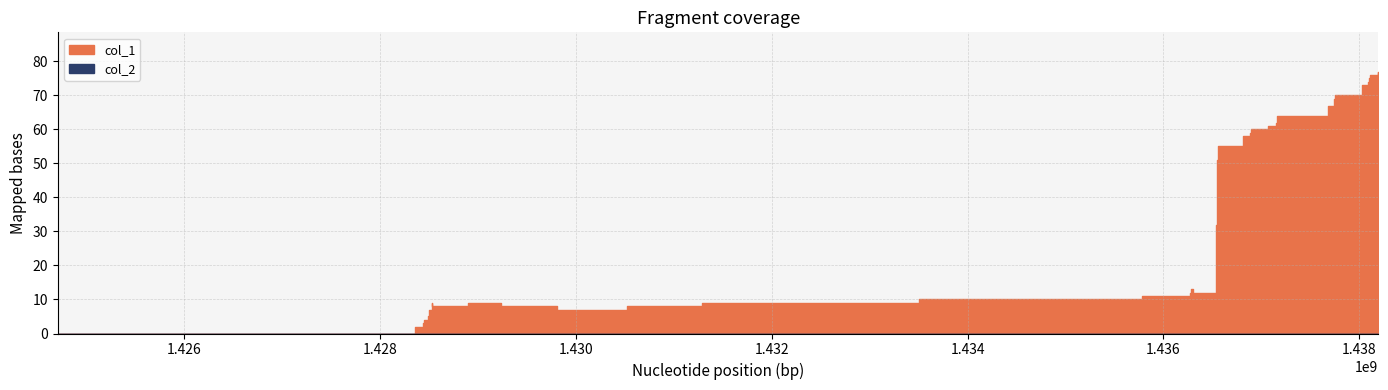

The col_1 series shows 4 at 1428534074. True or false?

False